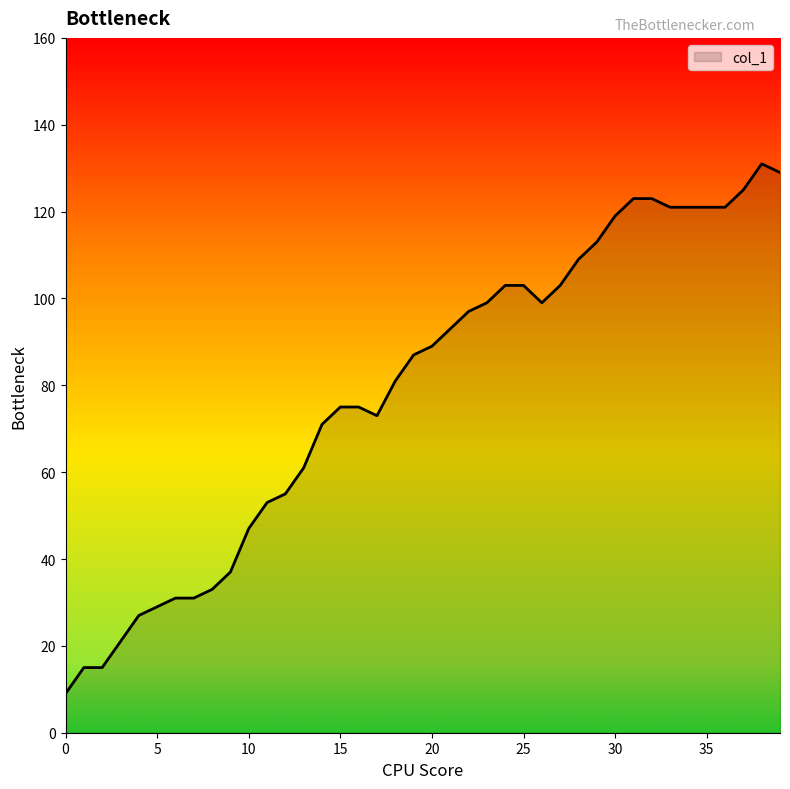

What is the minimum value shown in the chart?

9